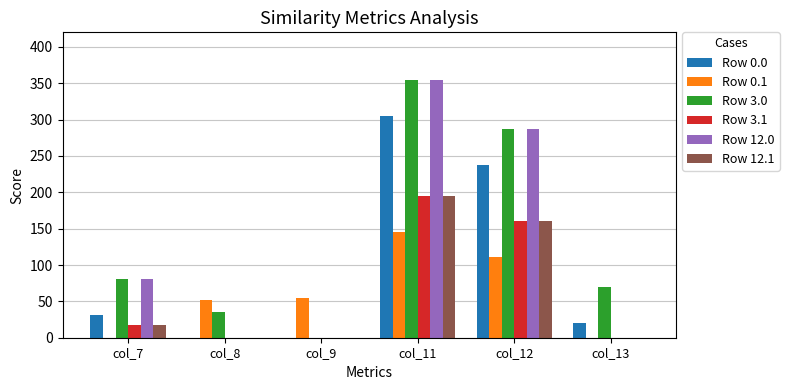

What is the average value of the Row 0.1 series?

60.4